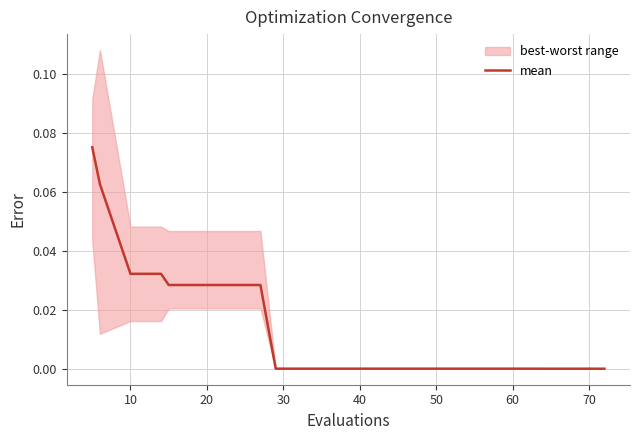

Is it true that the value at 16 is 0.0?

False